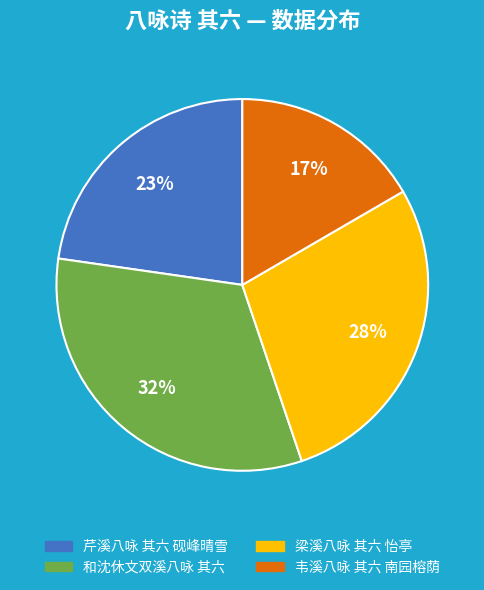

Does any single category account for the majority?

No